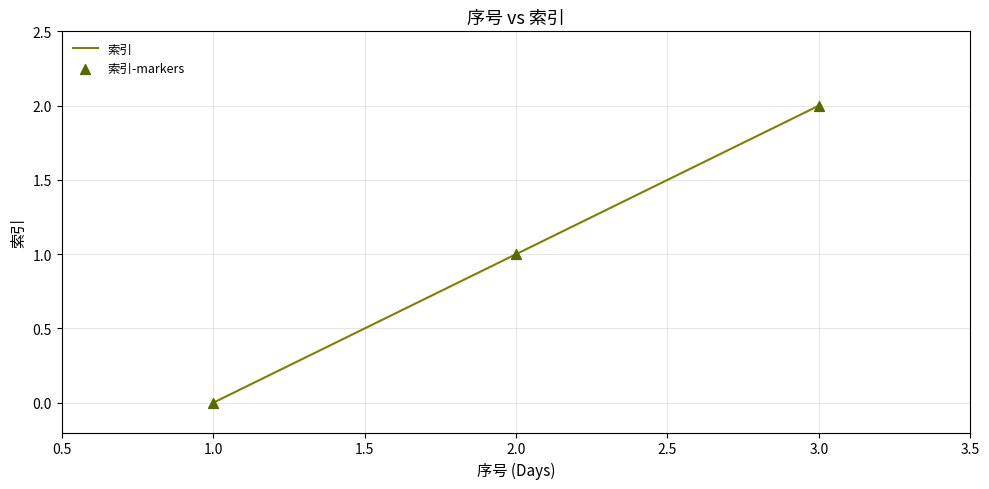

True or false: the data shows 1 at 2.0.

True